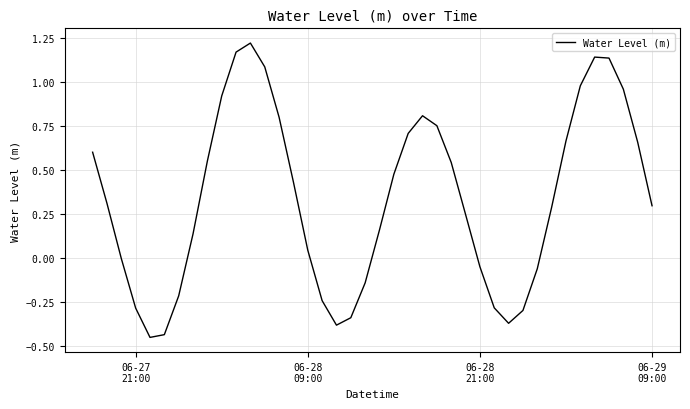

What is the average value?

0.3